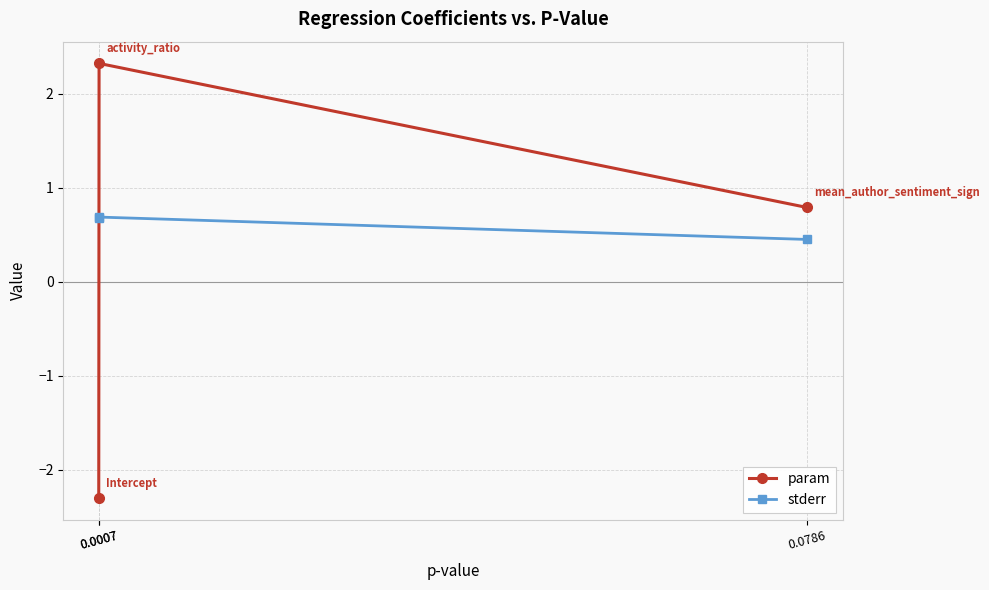

The value of param at 0.0007 is 3.4. True or false?

False